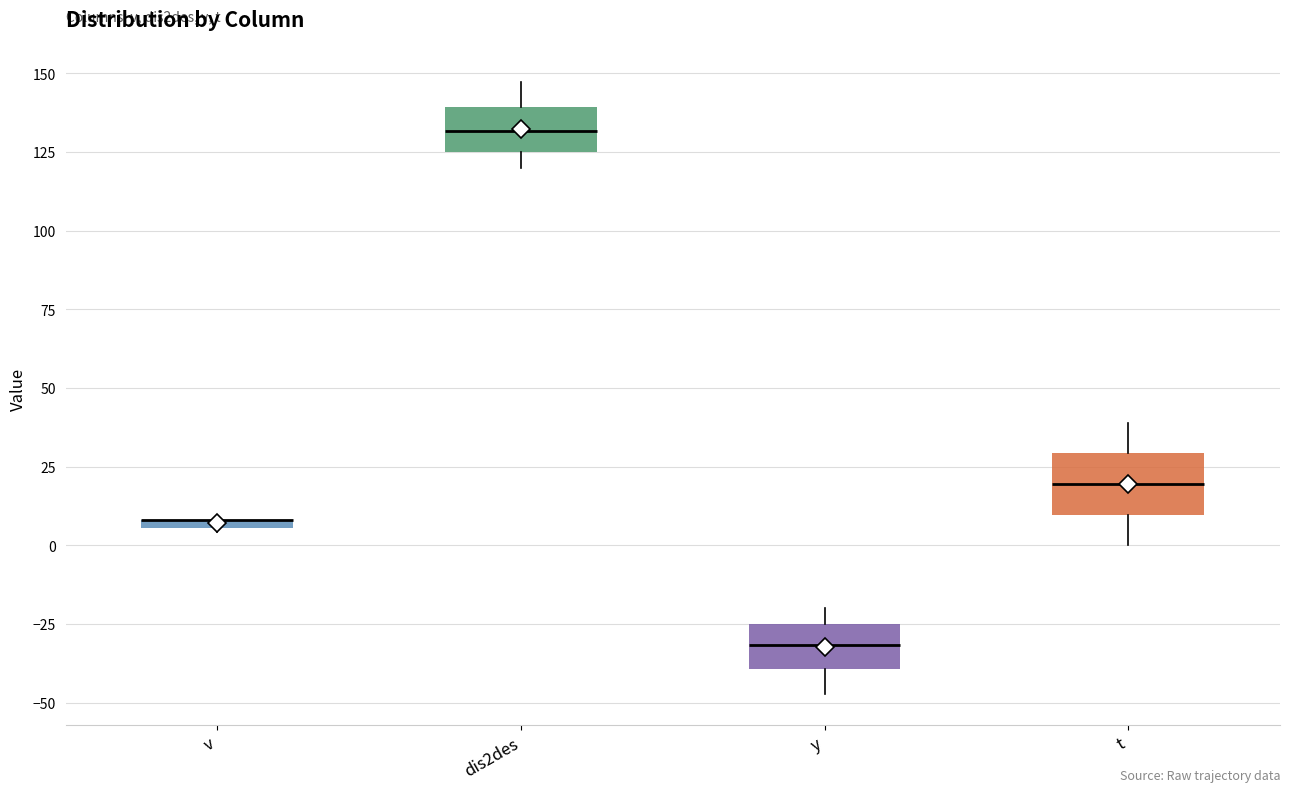

Which box is the tallest, from its lower edge to its upper edge?

t